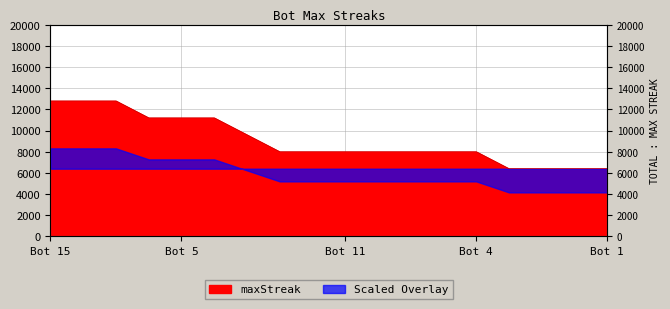

What is the sum of all values?

163200